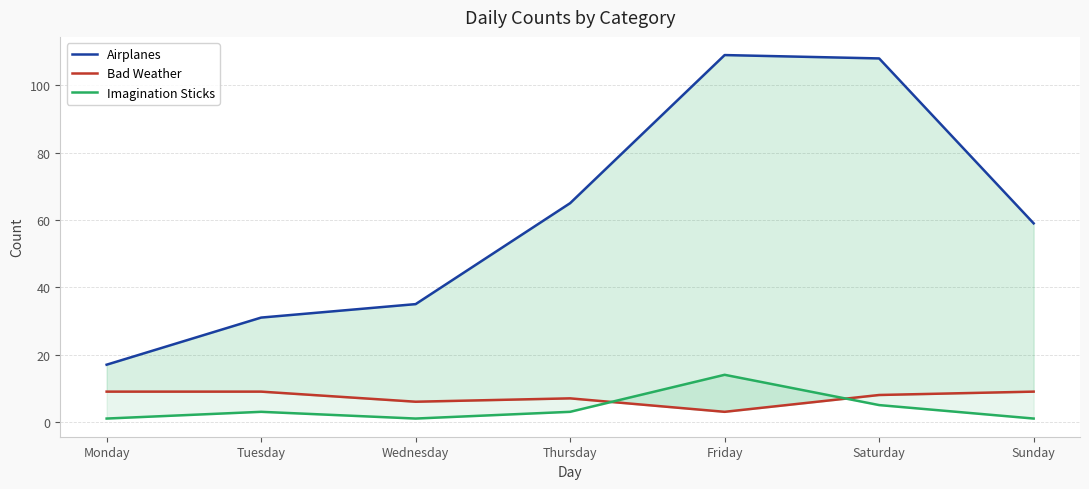

Which category has the highest value in the Imagination Sticks series?

Friday